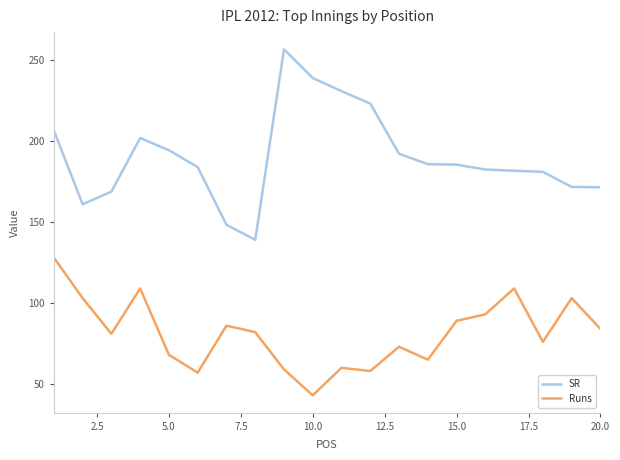

What is the difference between the maximum and minimum values in the Runs series?

85.0